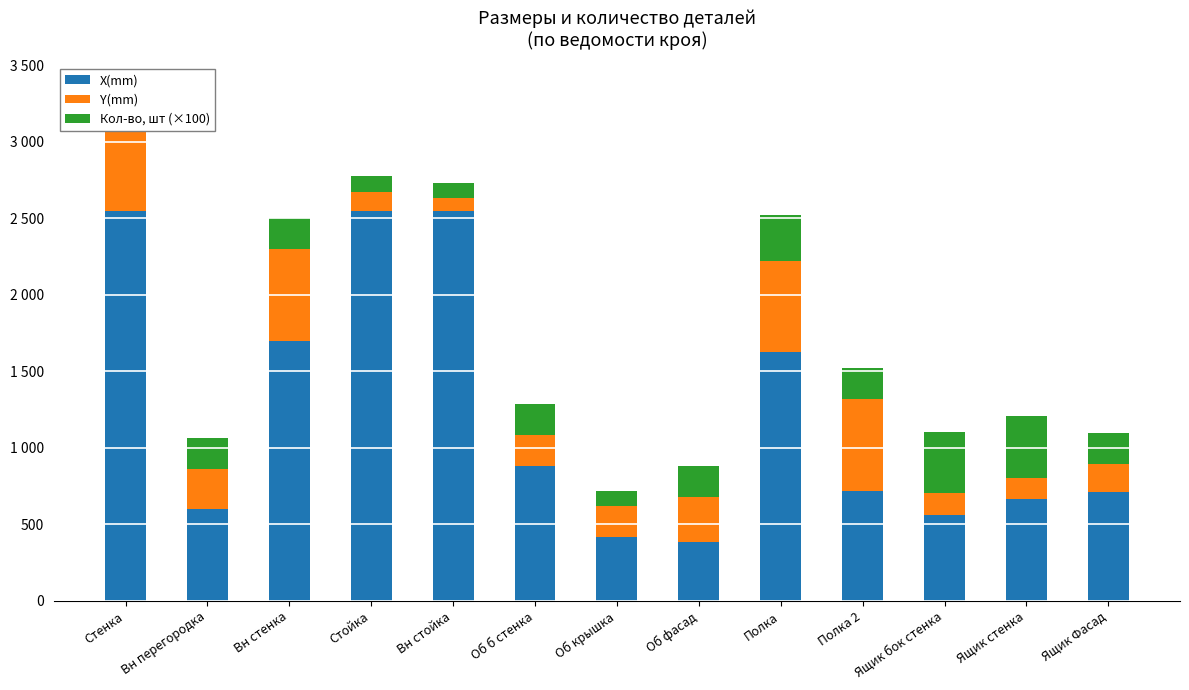

Which series has the largest total across all categories?

X(mm)